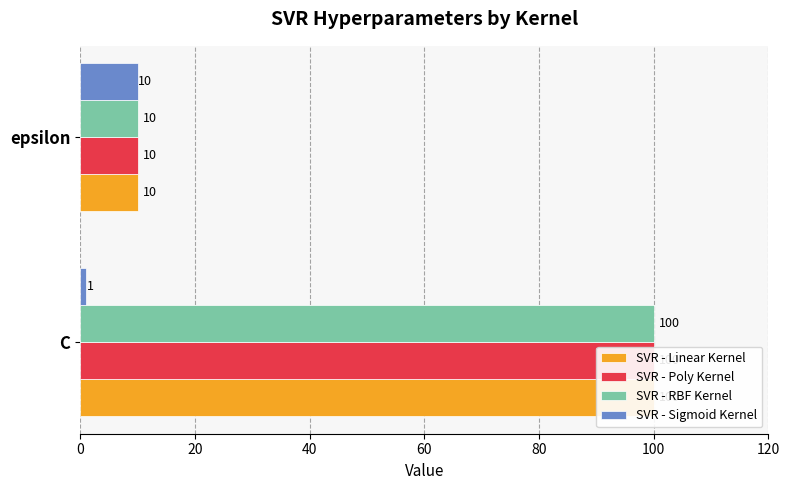

What is the maximum value for SVR - Poly Kernel?

100